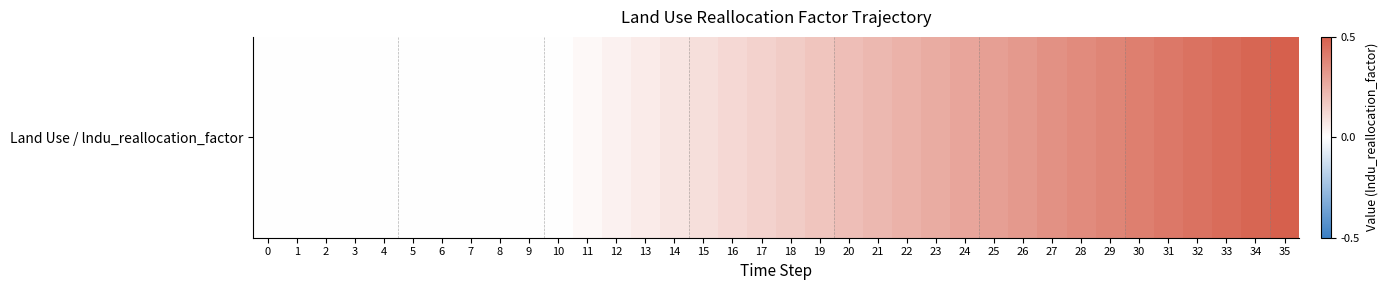

Reading left to right, list all the values displayed in this chart.

0.0	0.0	0.0	0.0	0.0	0.0	0.0	0.0	0.0	0.0	0.0	0.0	0.0	0.1	0.1	0.1	0.1	0.1	0.2	0.2	0.2	0.2	0.2	0.3	0.3	0.3	0.3	0.3	0.4	0.4	0.4	0.4	0.4	0.5	0.5	0.5